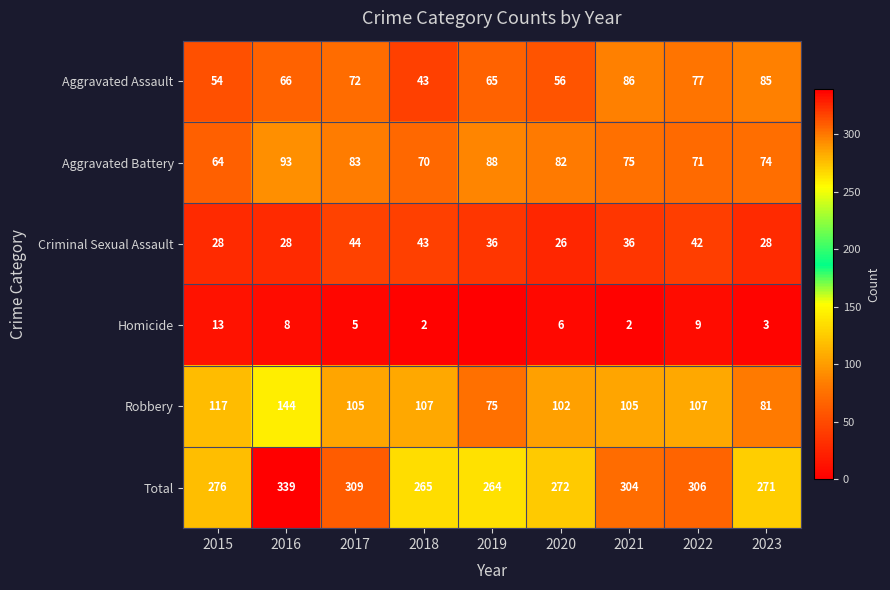

Where is Aggravated Assault nearest to the value 64?

2019